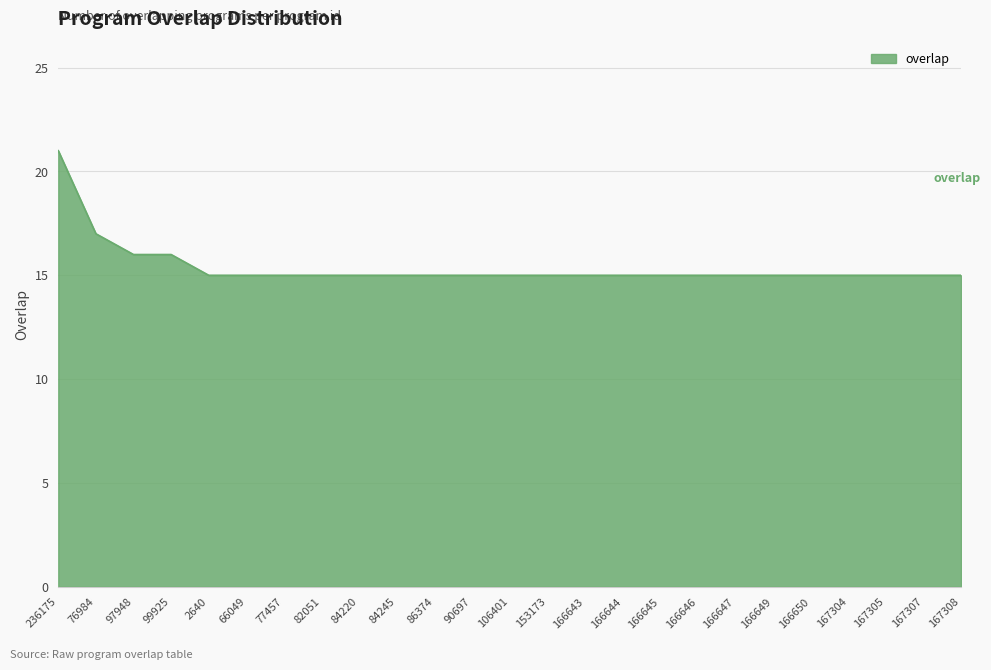

What position from the right is 82051?

18